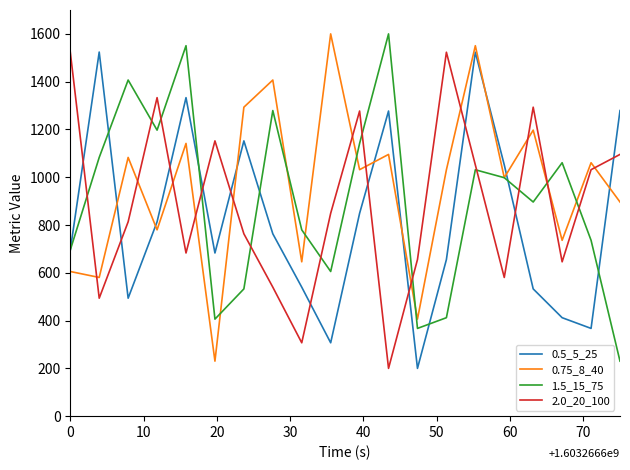

How many intersections are there between 0.75_8_40 and 2.0_20_100?

12